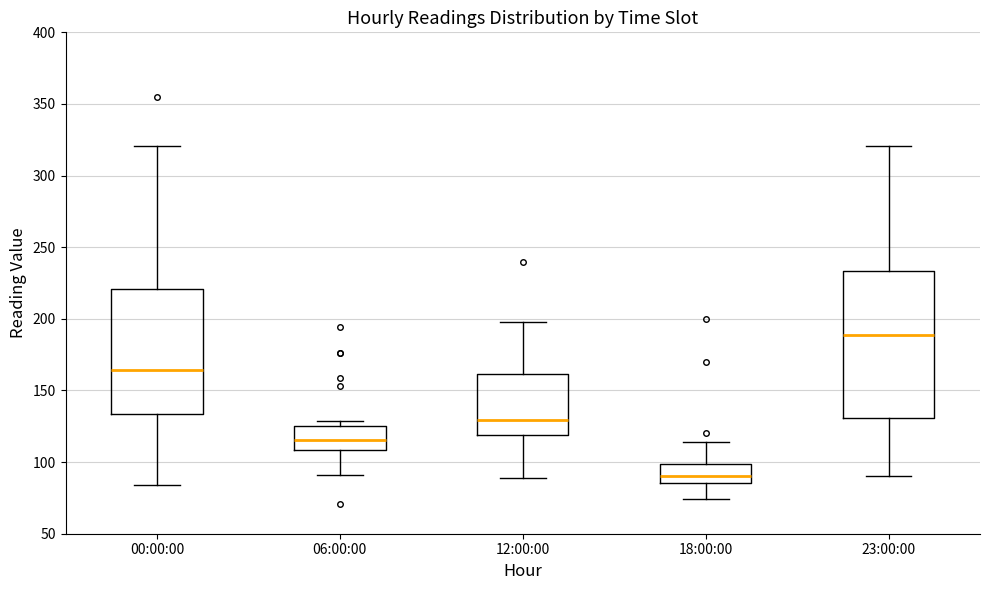

Comparing the boxes themselves (not the whiskers), which one is the tallest?

23:00:00